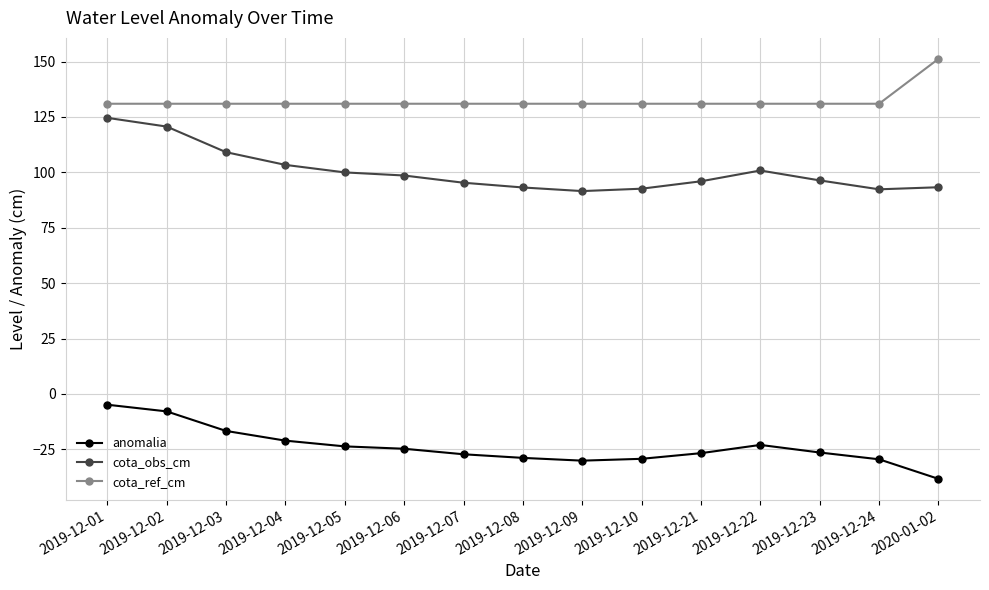

Rank the series by their maximum value, from lowest to highest.

anomalia, cota_obs_cm, cota_ref_cm